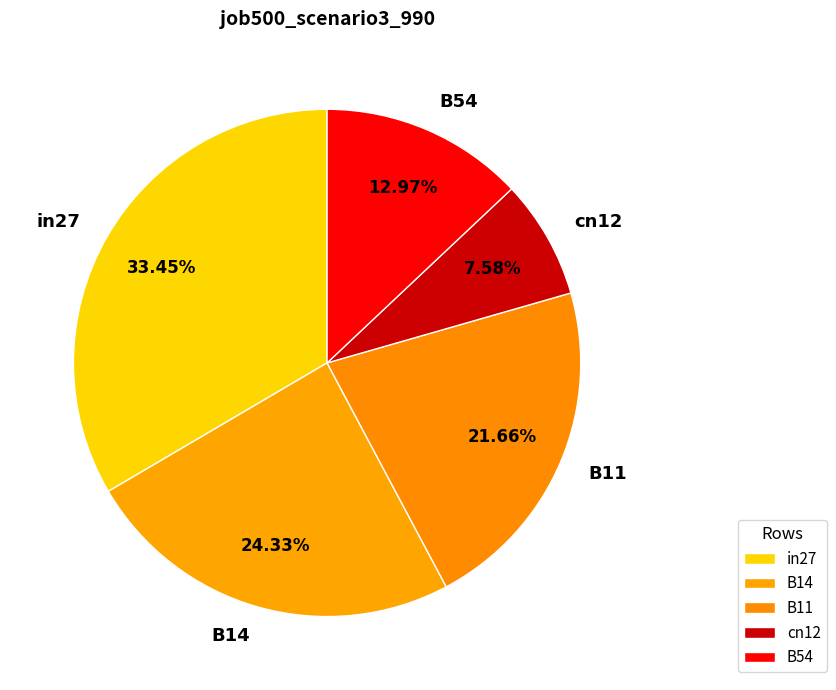

How many segments does this pie chart have?

5